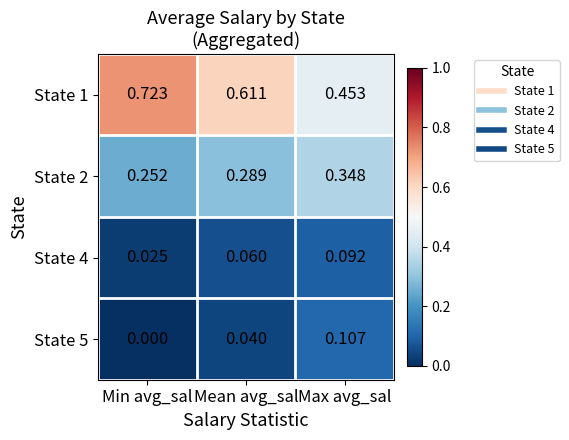

Which category has the highest value across all series?

Min avg_sal